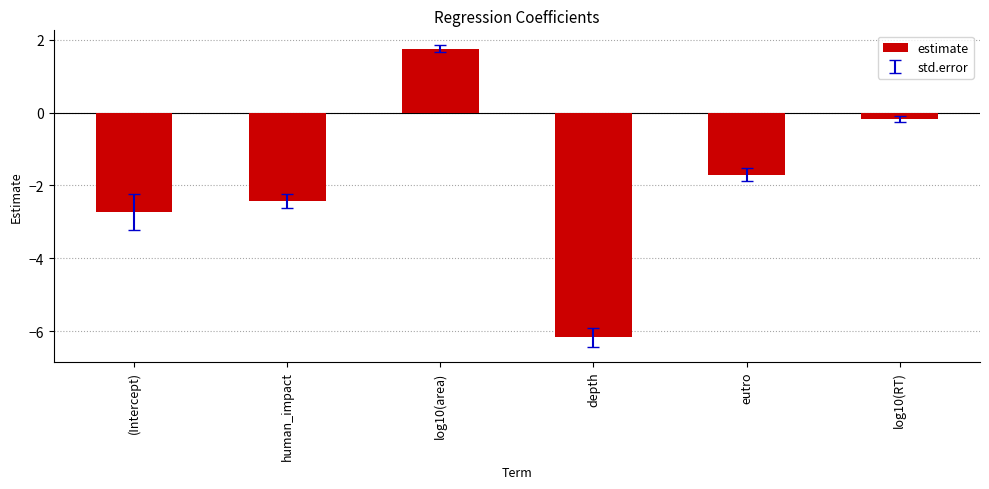

Reading right to left, extract all data points from this chart.

log10(RT)=-0.2	eutro=-1.7	depth=-6.2	log10(area)=1.8	human_impact=-2.4	(Intercept)=-2.7